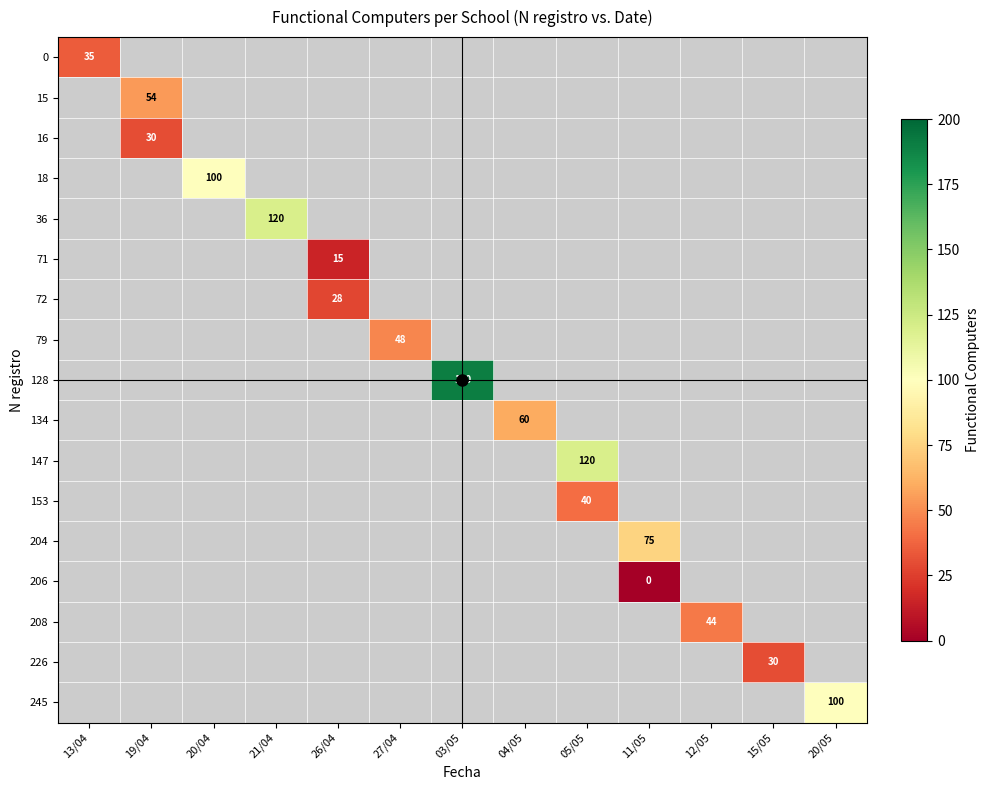

How many values in 71 are above zero?

1